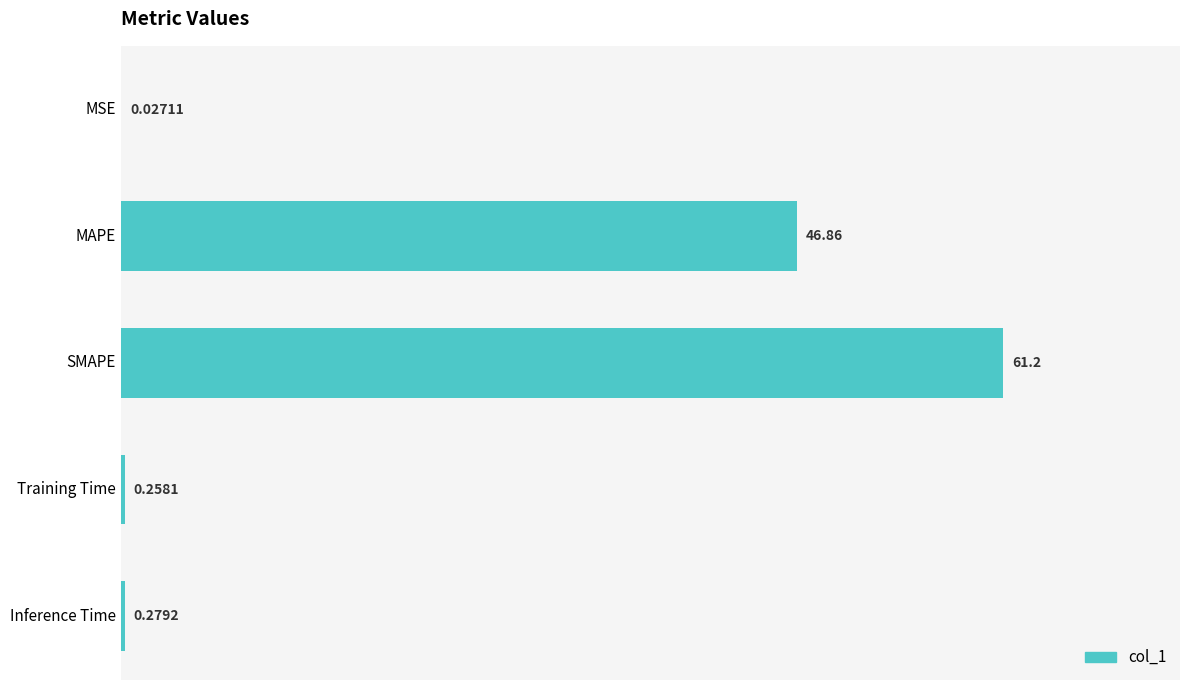

Where is the data nearest to the value 30?

MAPE